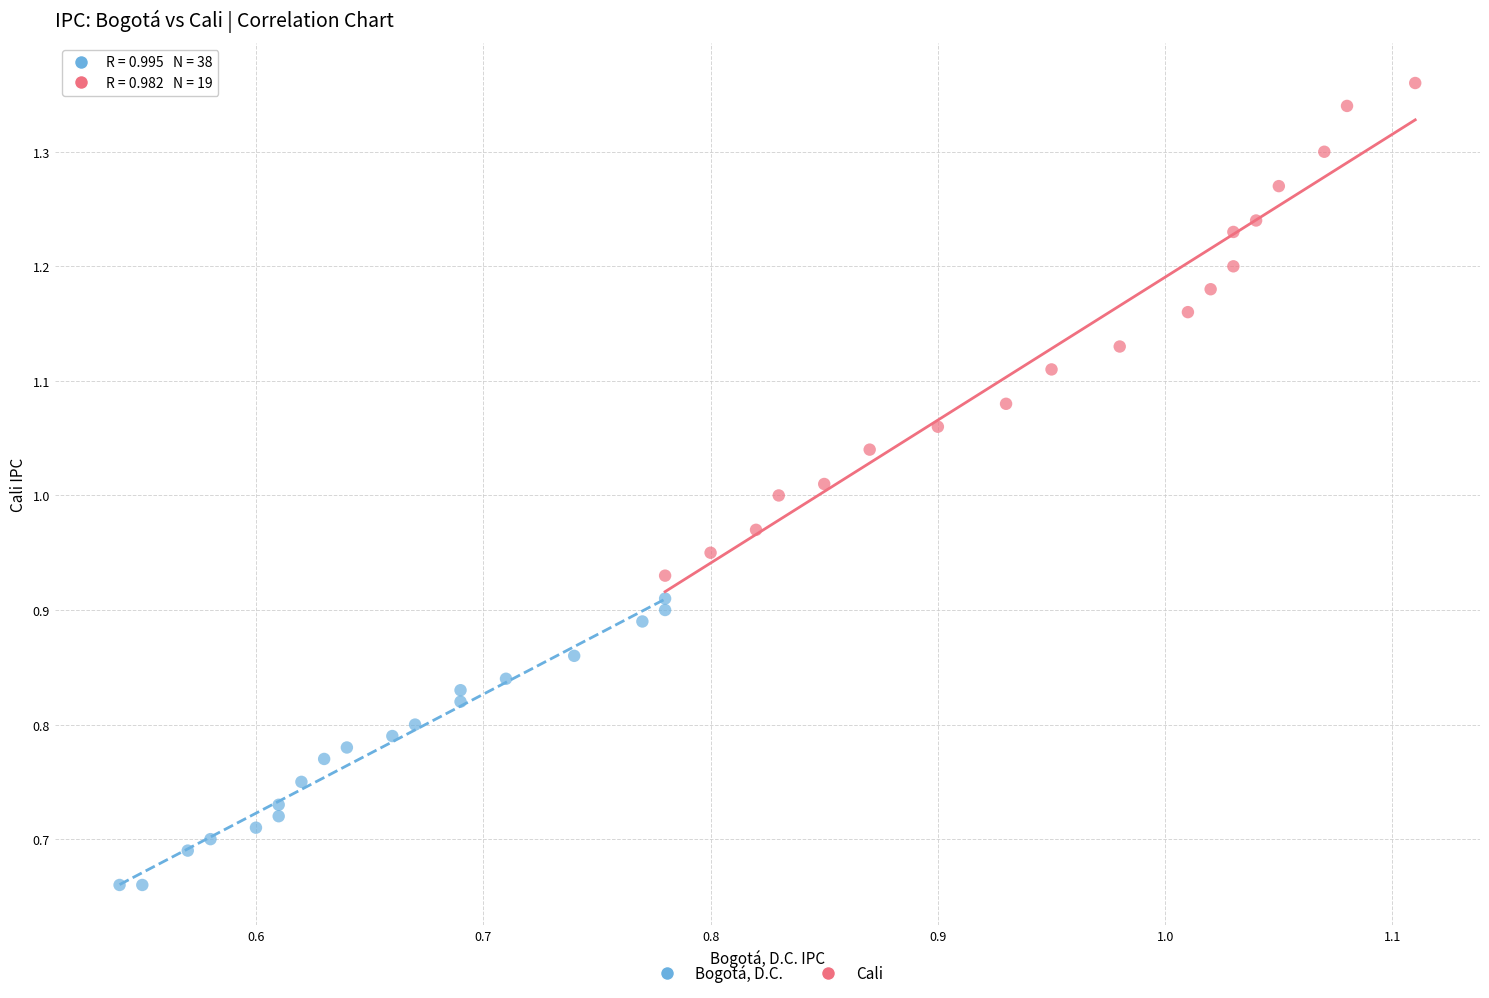

Which series has the largest Y range (max minus min)?

Cali